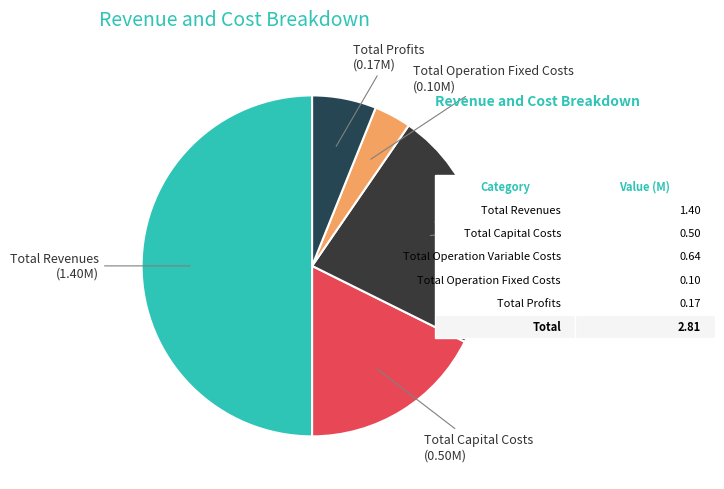

Which slice is the largest?

Total Revenues